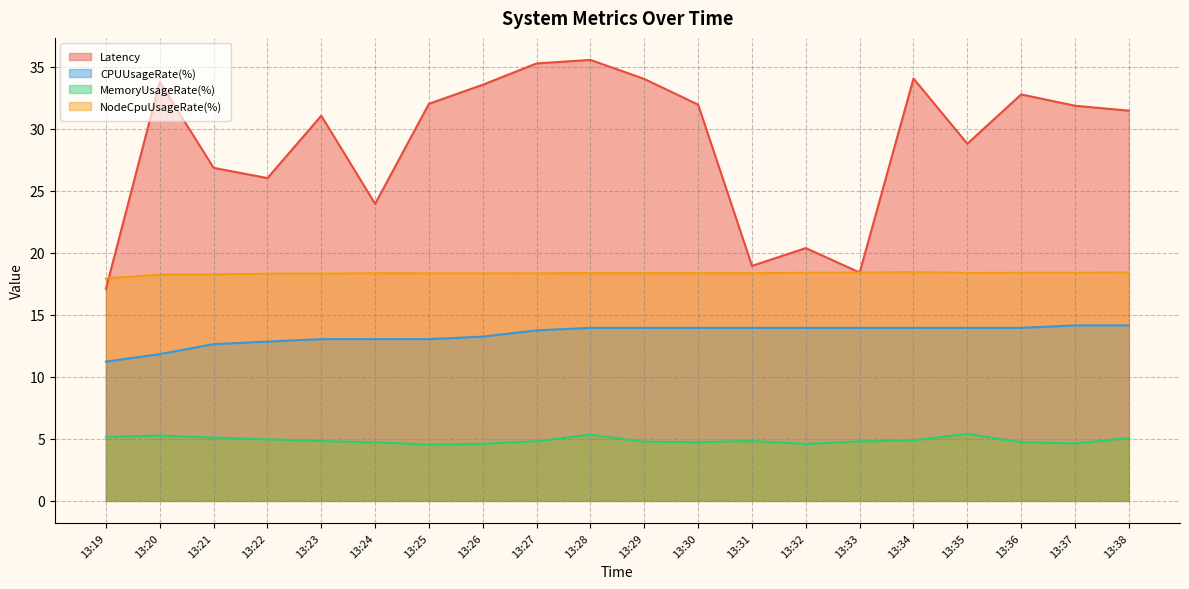

What are all the series names shown in the legend?

Latency, CPUUsageRate(%), MemoryUsageRate(%), NodeCpuUsageRate(%)